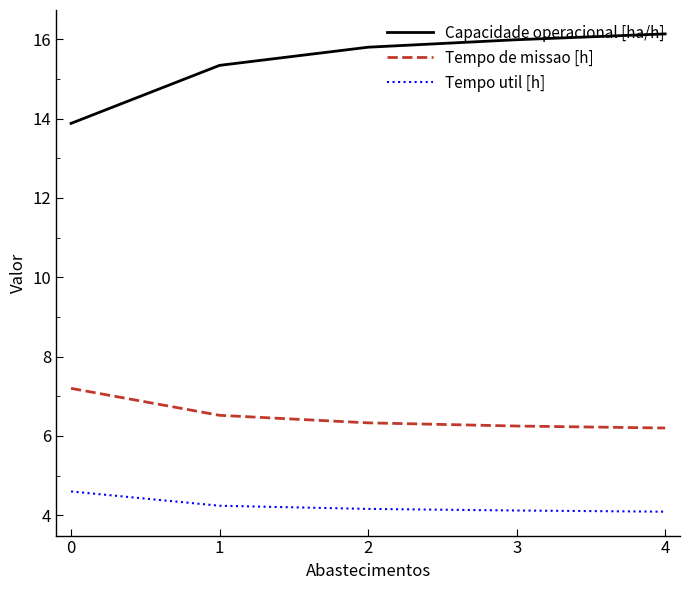

Which series has the largest range (max minus min)?

Capacidade operacional [ha/h]